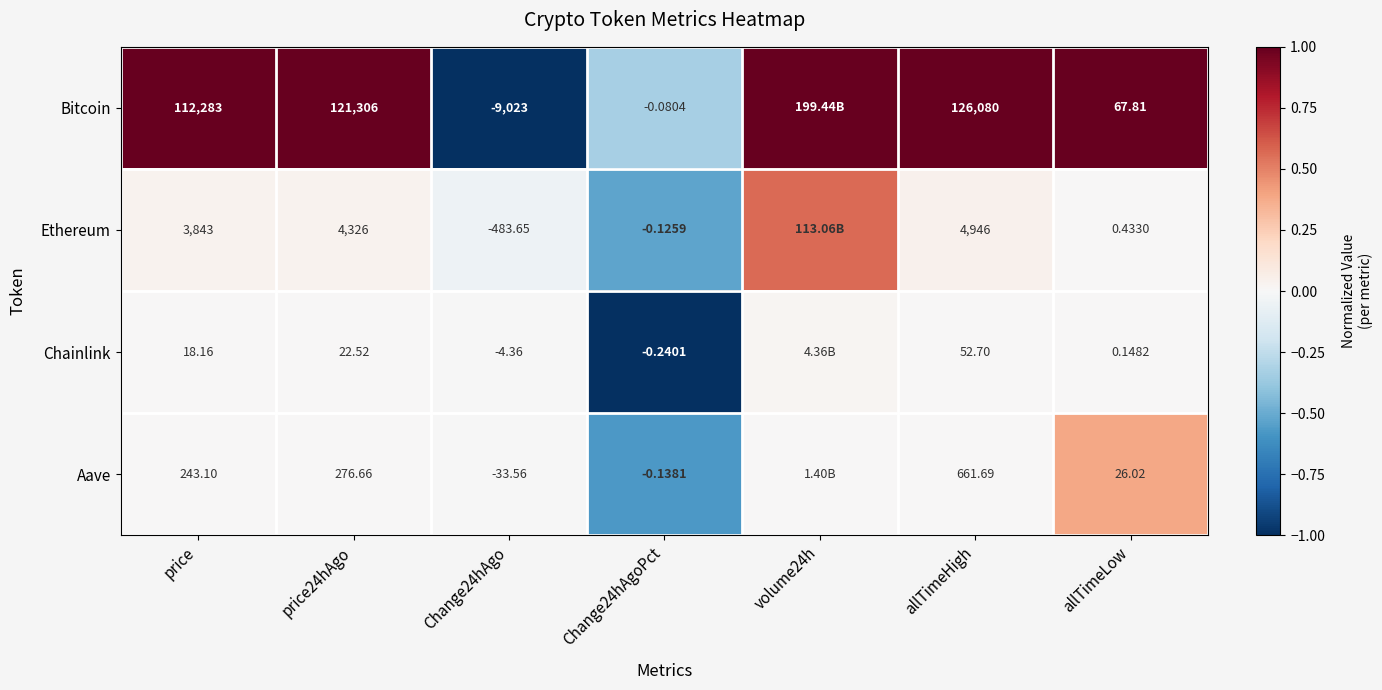

Between price and allTimeHigh, which series saw the biggest shift?

Bitcoin